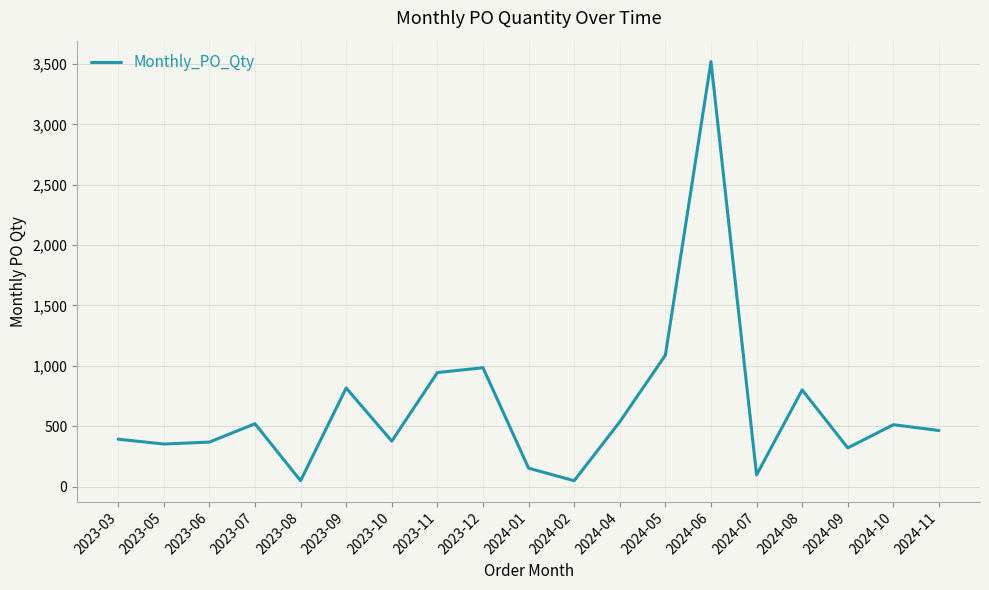

Does the chart display data point markers on the line(s)?

No